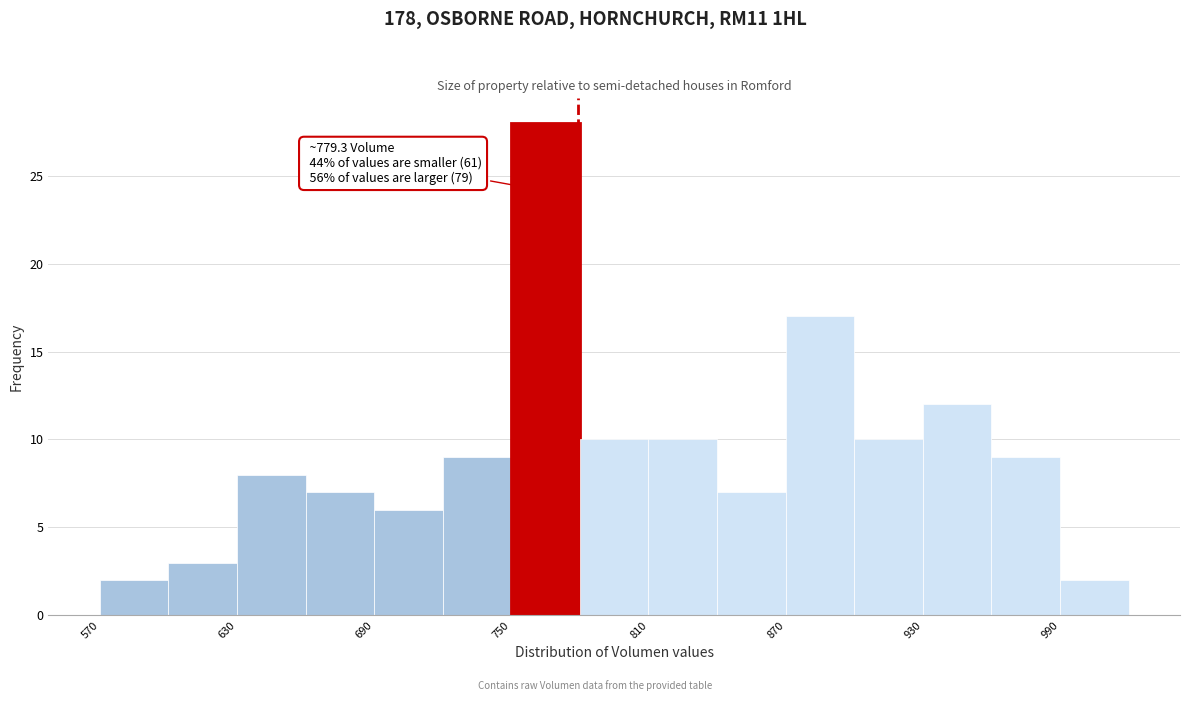

Around what value on the x-axis is the tallest bar? Give the approximate position of its centre, as read against the axis.

770